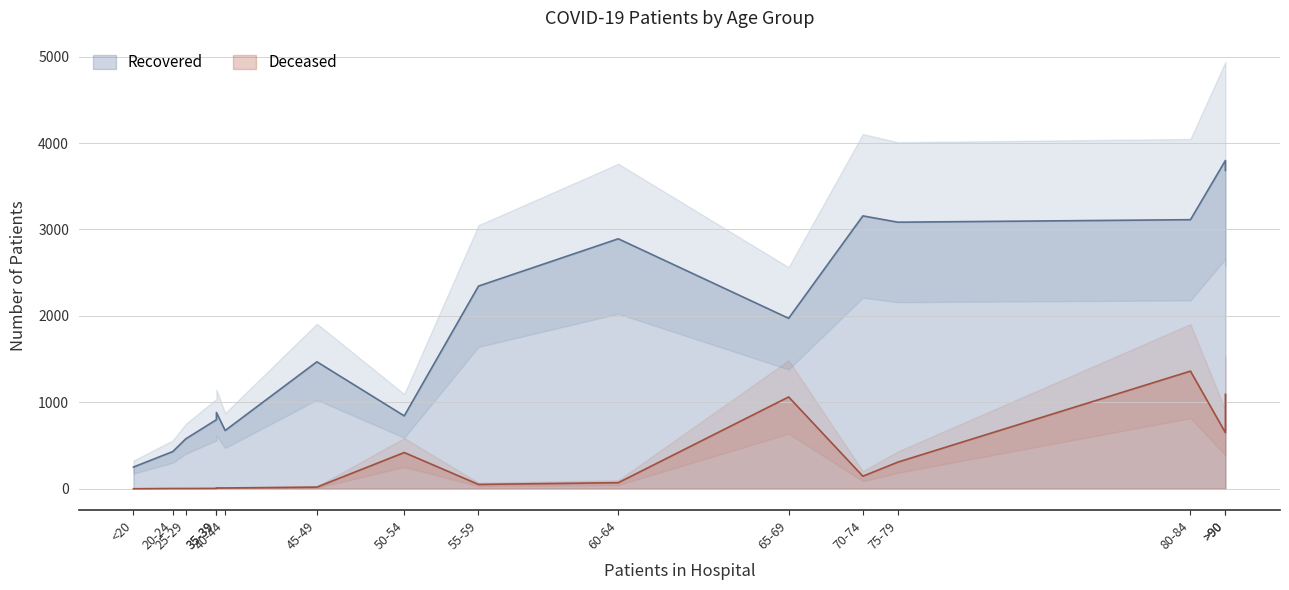

What is the difference between the highest and lowest values at 85-89?

910